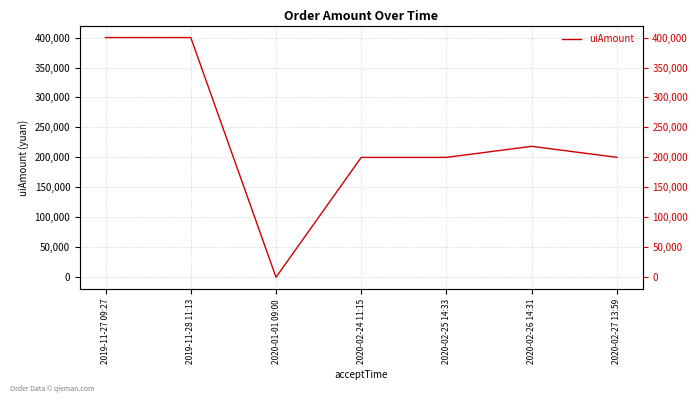

What position from the left is 2020-02-25 14:33?

5